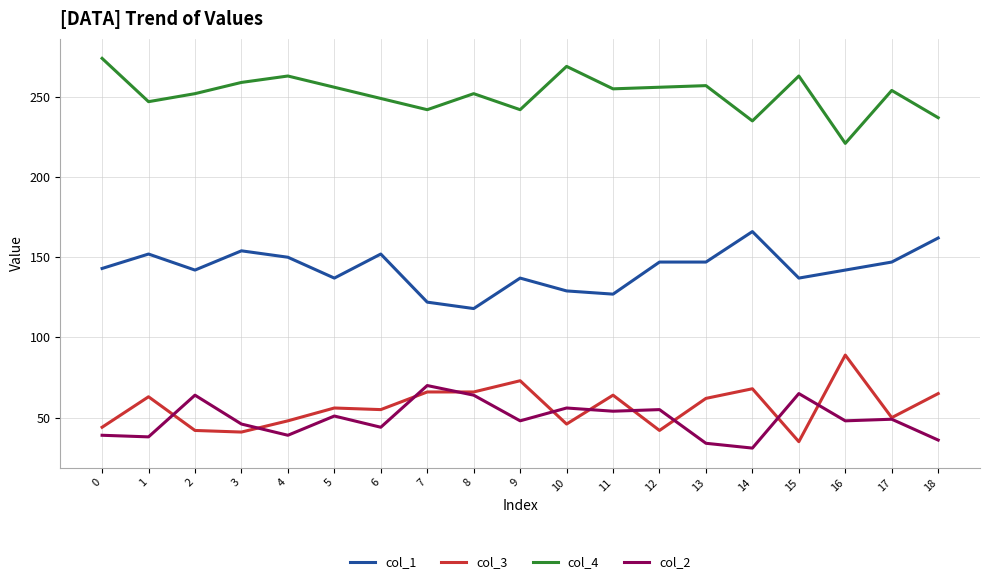

At 6, list the series in order from smallest to largest.

col_2, col_3, col_1, col_4